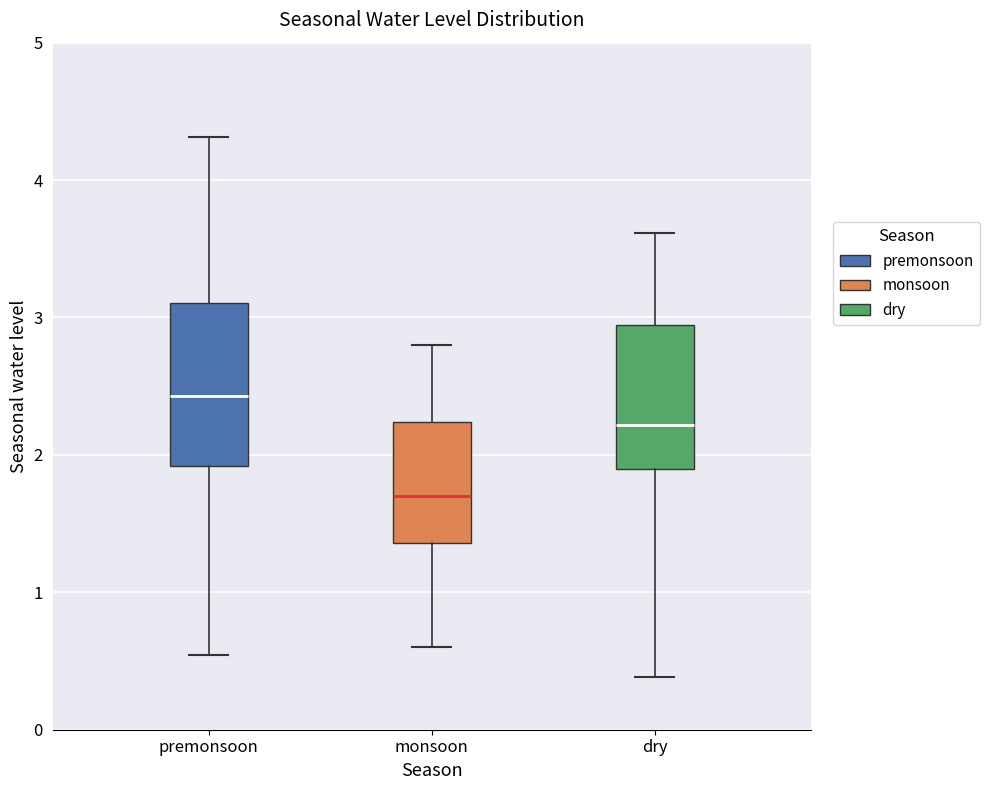

Comparing the boxes themselves (not the whiskers), which one is the tallest?

premonsoon